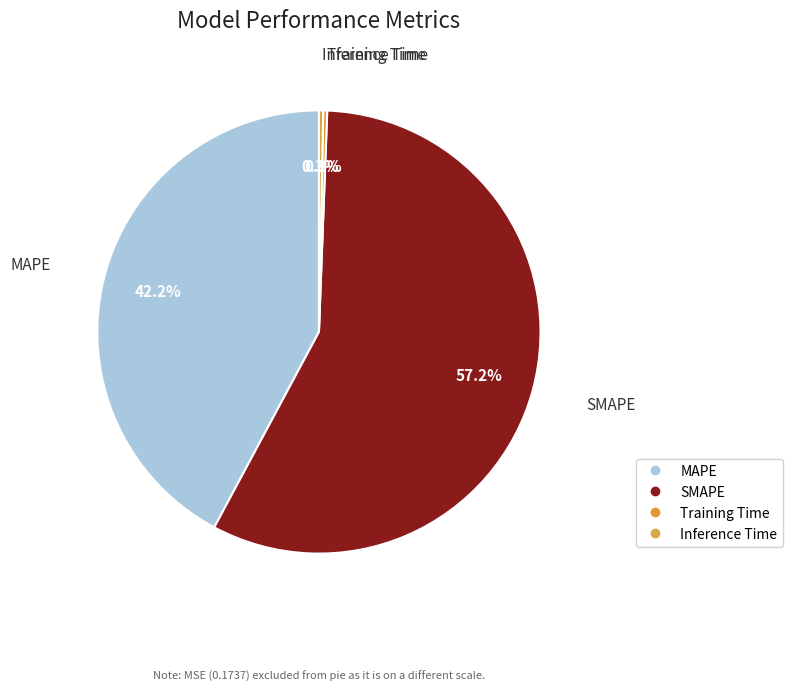

Which has a higher value, SMAPE or Inference Time?

SMAPE